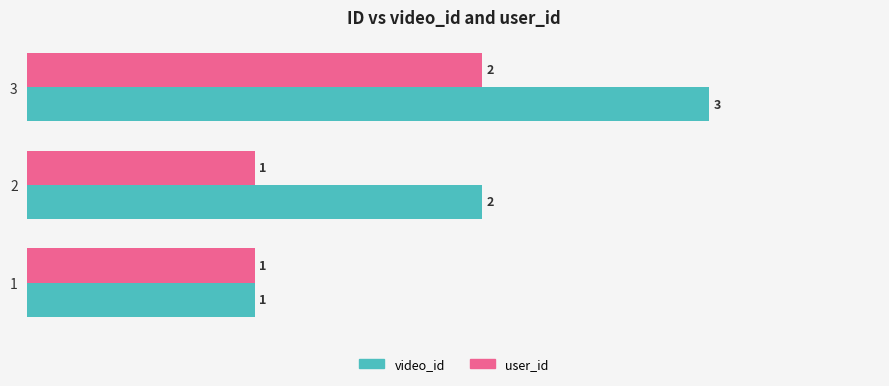

What is the difference between the maximum and minimum values in the user_id series?

1